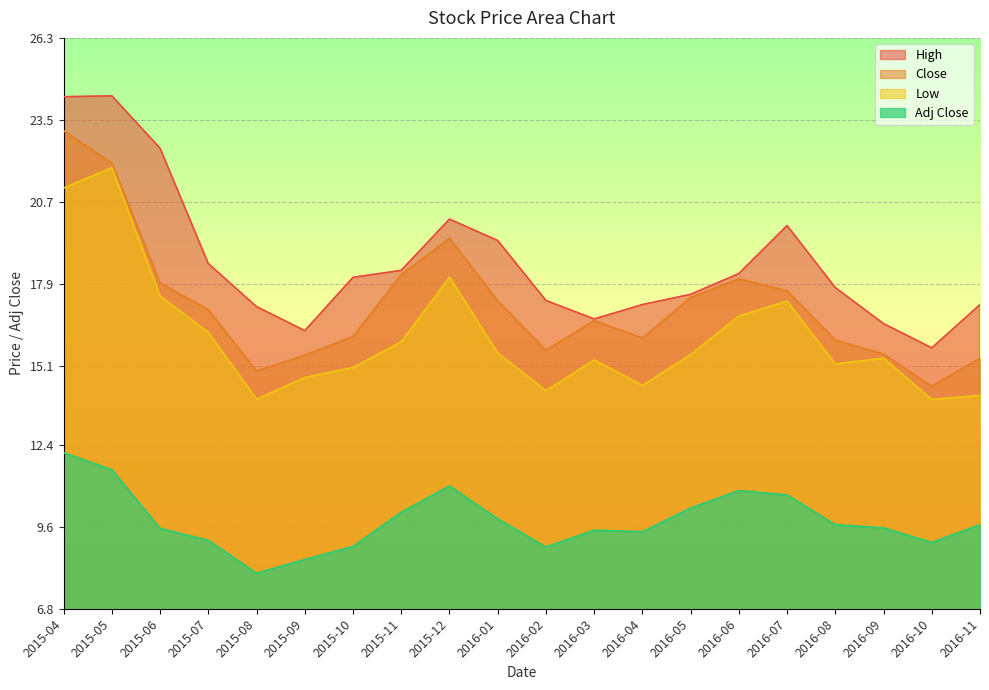

Reading left to right, transcribe all the data shown in this chart.

High: 24.3	24.3	22.5	18.6	17.1	16.3	18.1	18.4	20.1	19.4	17.3	16.7	17.2	17.5	18.2	19.9	17.8	16.5	15.7	17.2
Close: 23.1	22.0	17.9	17.0	14.9	15.5	16.1	18.2	19.5	17.3	15.6	16.6	16.0	17.4	18.1	17.7	16.0	15.5	14.4	15.4
Low: 21.2	21.9	17.5	16.2	14.0	14.7	15.0	15.9	18.1	15.5	14.2	15.3	14.4	15.5	16.8	17.3	15.2	15.4	13.9	14.1
Adj Close: 12.1	11.5	9.5	9.1	8.0	8.5	8.9	10.1	11.0	9.9	8.9	9.5	9.4	10.2	10.8	10.7	9.7	9.6	9.1	9.7